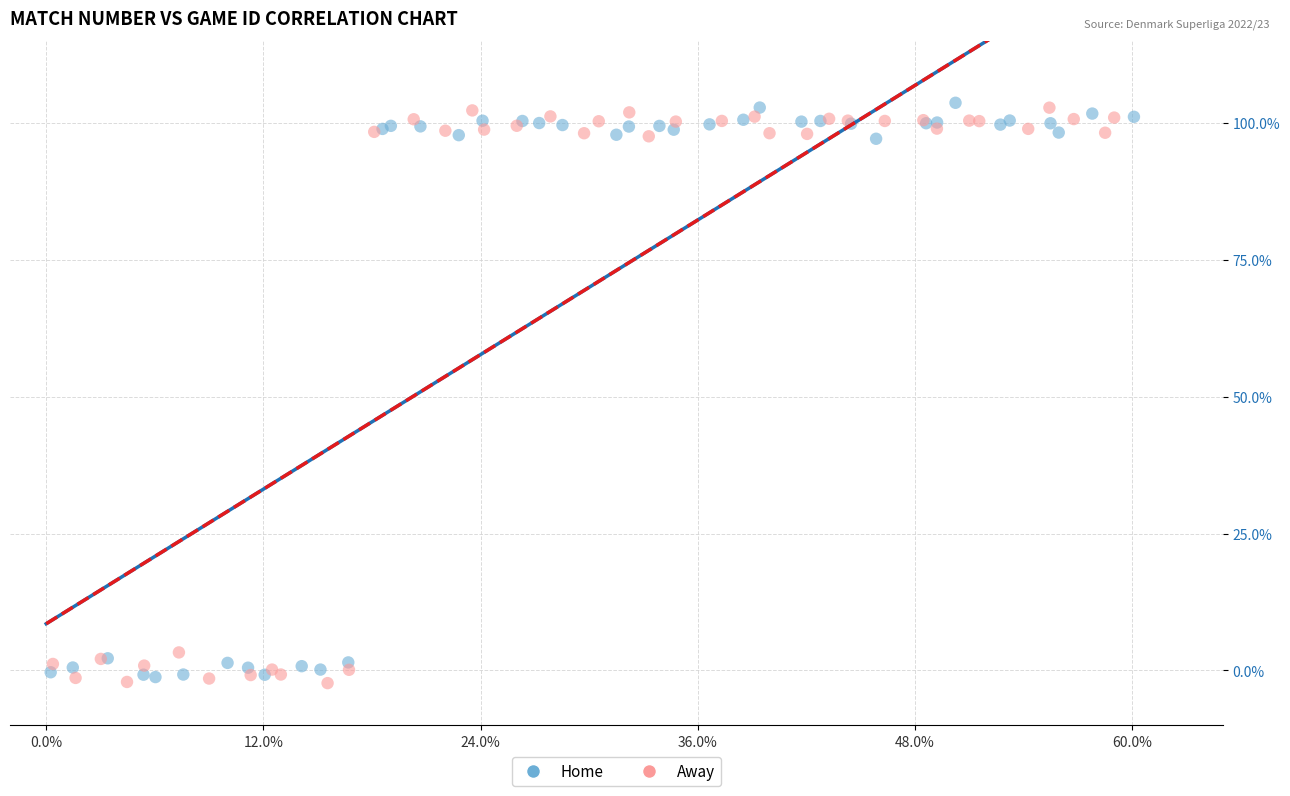

What are all the series names shown in the legend?

Home, Away